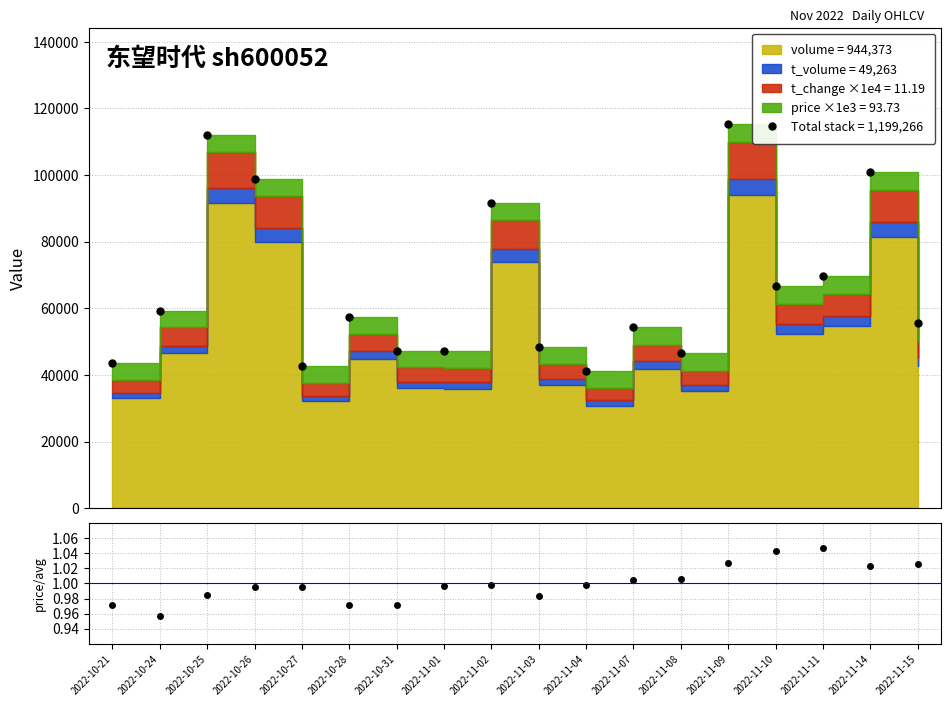

What is the minimum value shown in the chart?

1.0